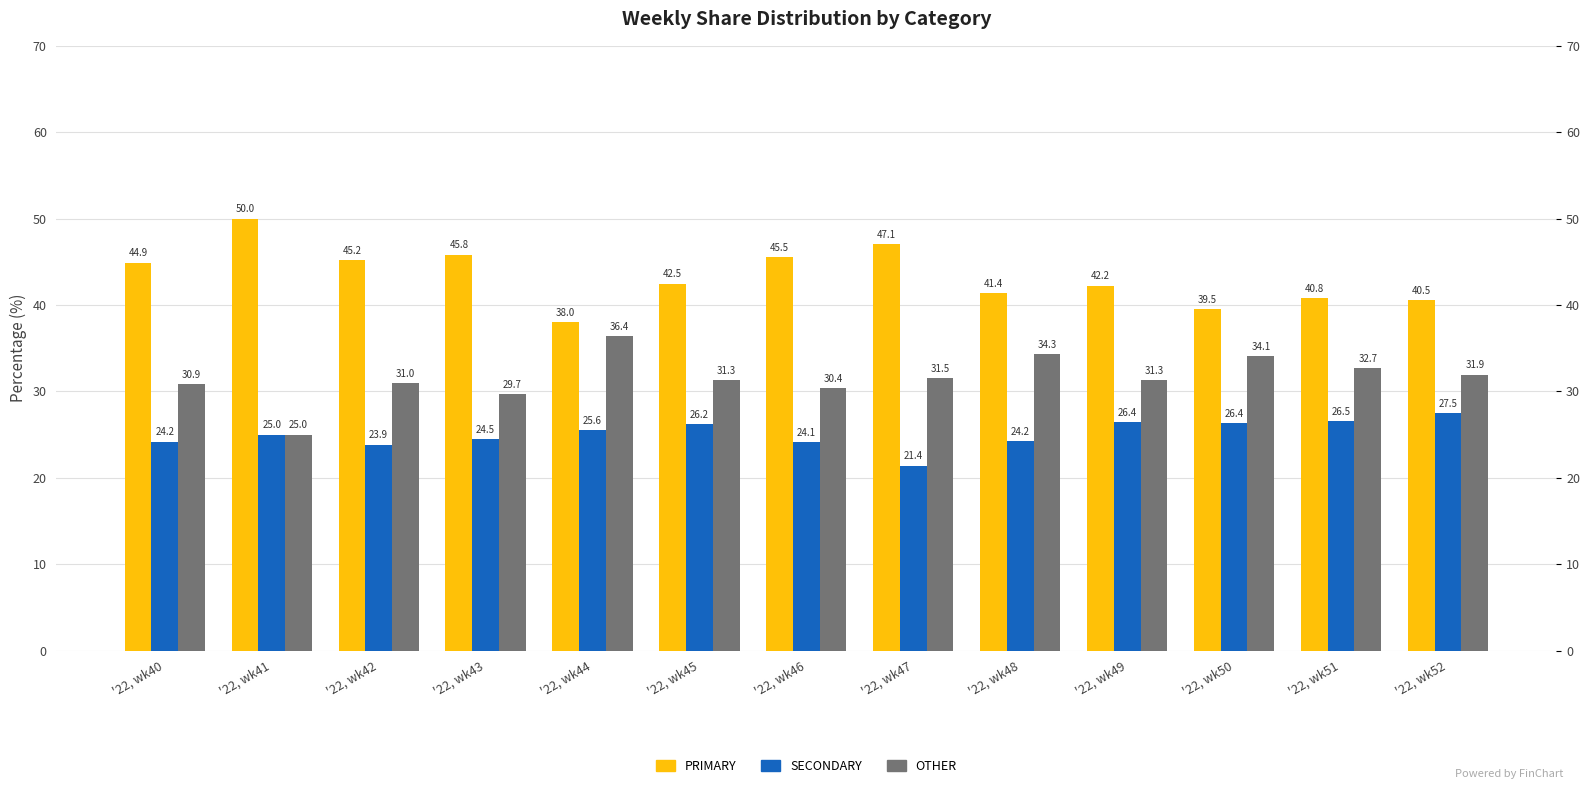

What are all the series names shown in the legend?

PRIMARY, SECONDARY, OTHER